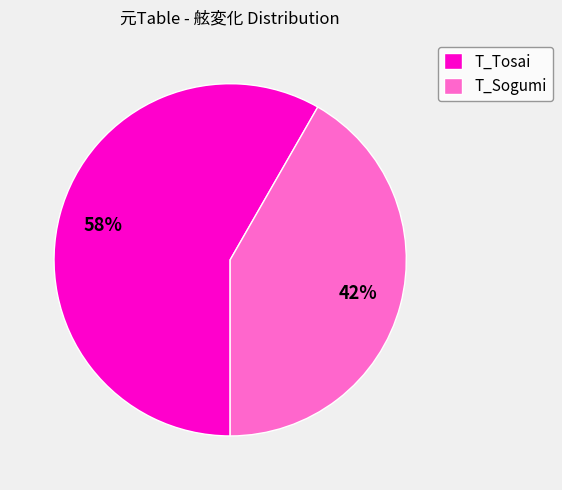

Is it true that T_Sogumi is 52% of the pie?

False